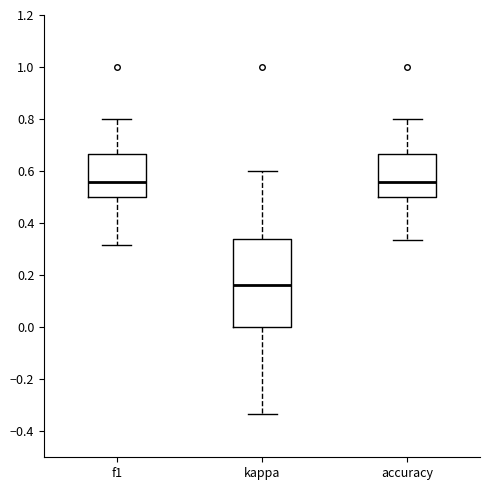

Reading left to right, transcribe this box plot: for each box, give where its median line is, the range the box spans, and where its two whiskers end, as read against the y-axis. The values are not printed on the chart, so give them approximately, as read against the axis.

f1: median 0.56, box 0.50 to 0.66, whiskers 0.32 to 0.80
kappa: median 0.16, box 0.00 to 0.34, whiskers -0.34 to 0.60
accuracy: median 0.56, box 0.50 to 0.66, whiskers 0.34 to 0.80